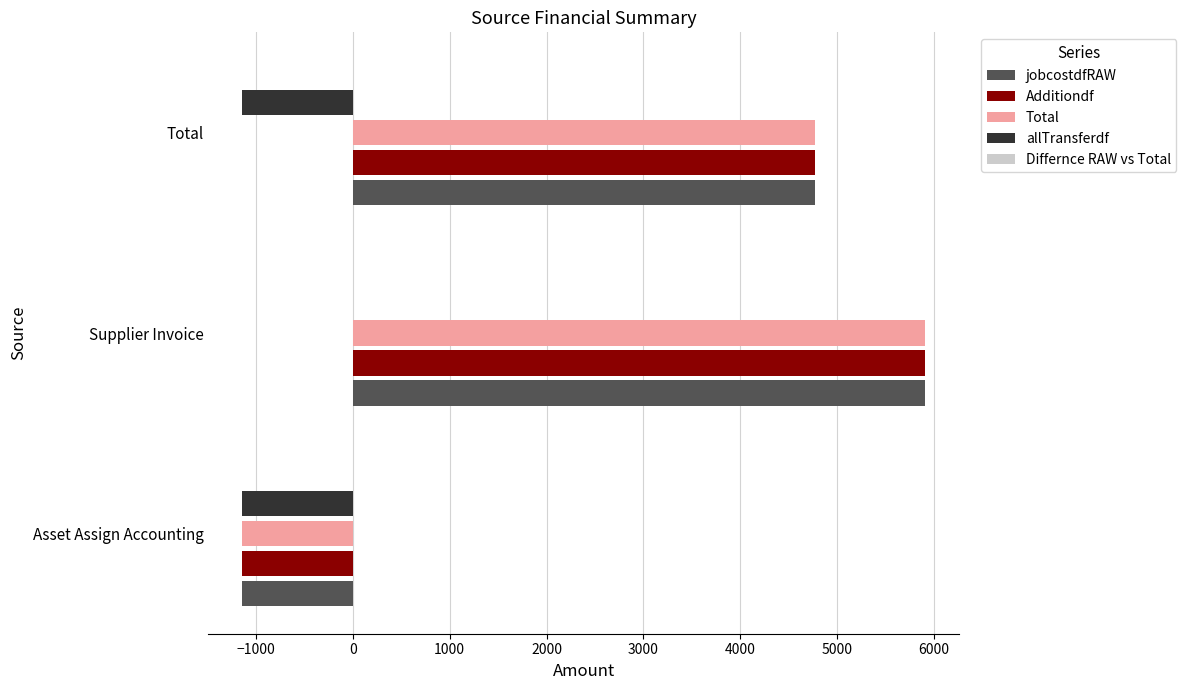

What is the sum of all Additiondf values?

9537.9